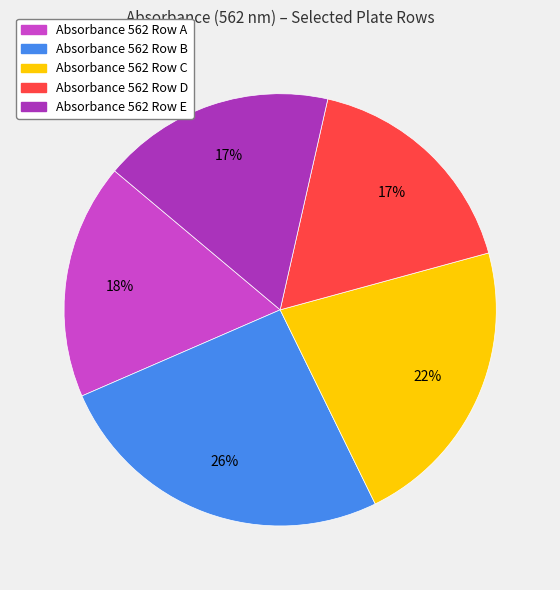

To the nearest percent, what is the difference between the largest and smallest slice percentages?

9%